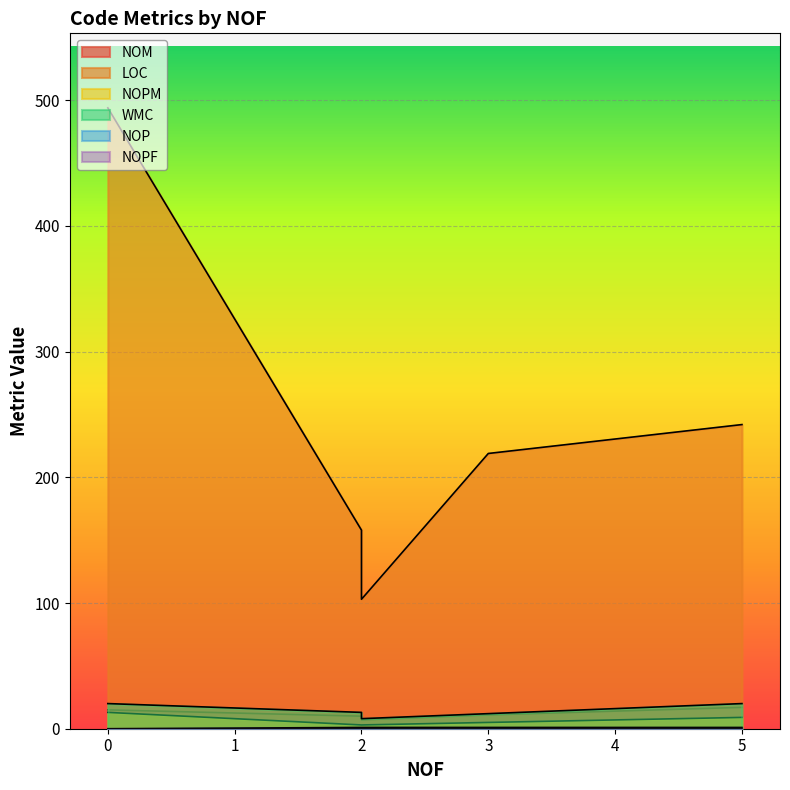

True or false: WMC and NOM cross at least once.

False